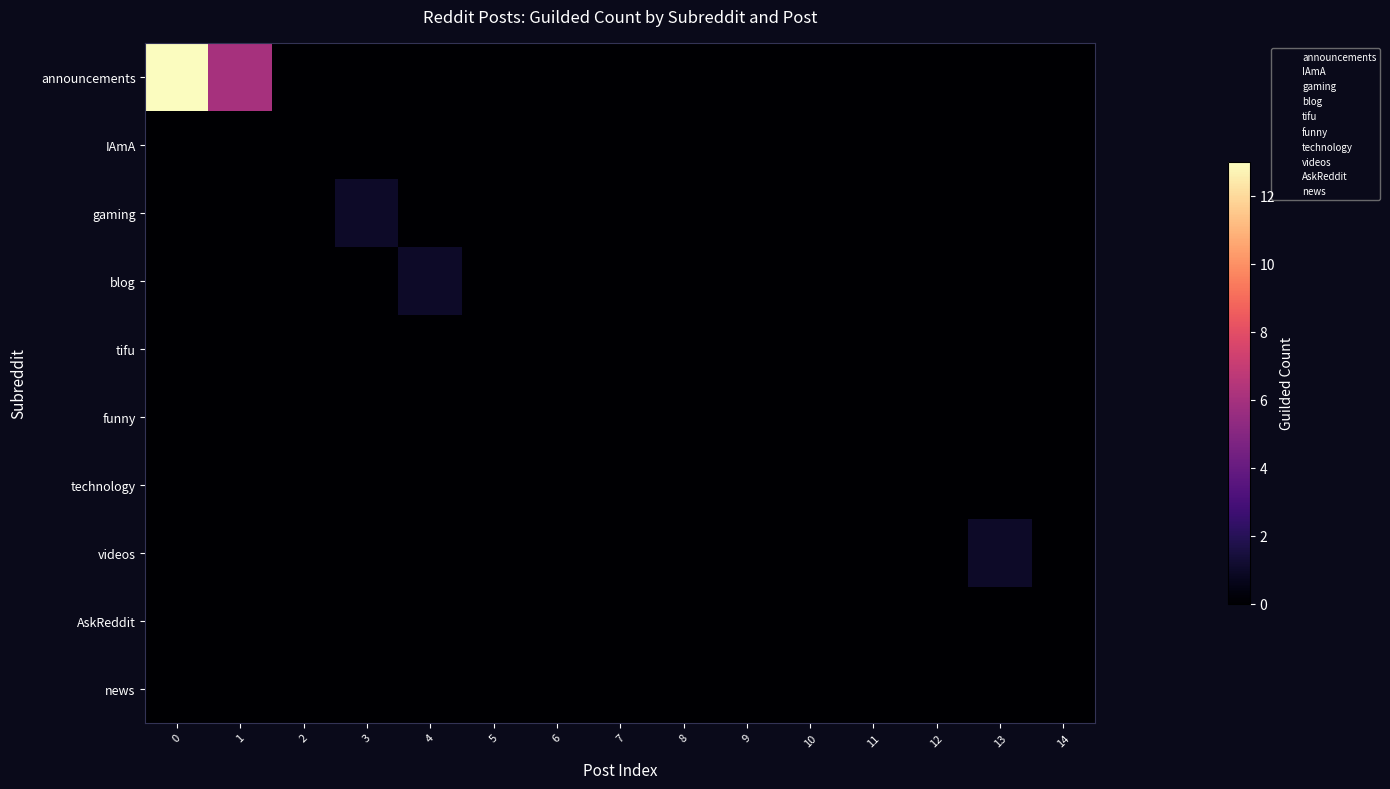

What is the difference between the highest and lowest values at 1?

6